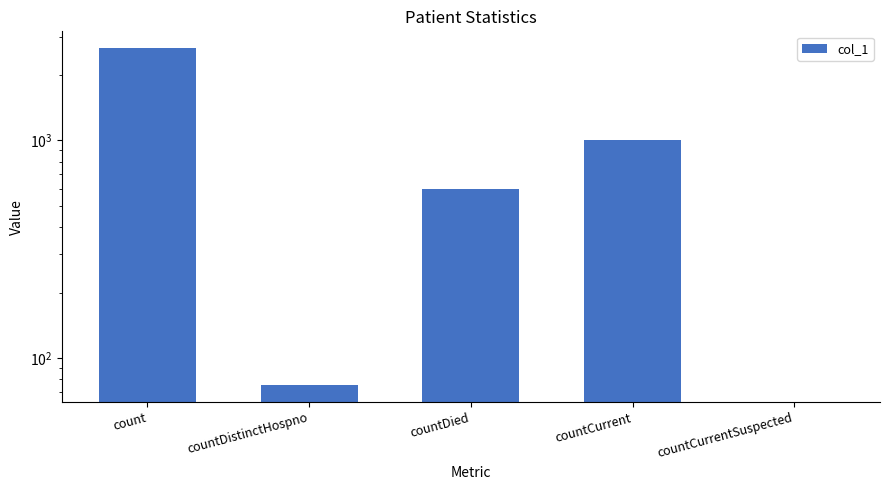

How many data points are above 596?

2